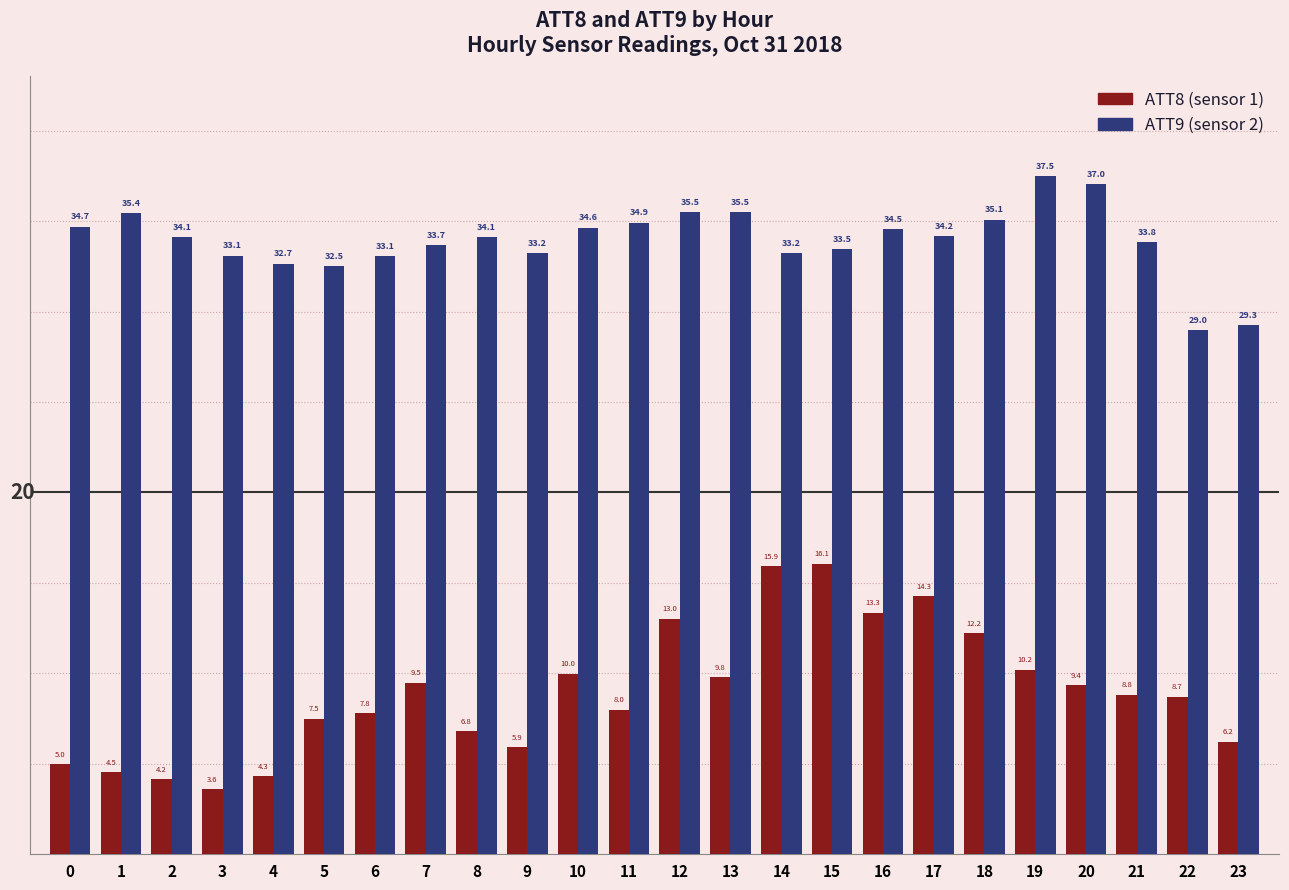

At which category does the chart reach its peak across all series?

19